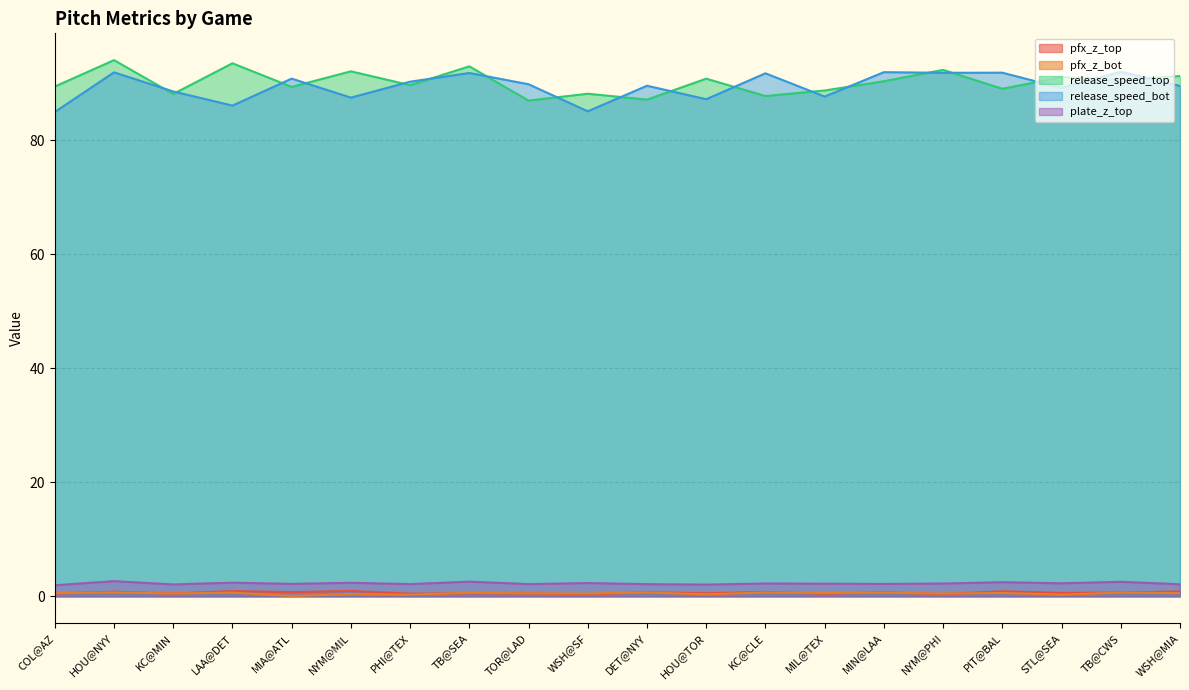

Which has a higher value, KC@MIN or HOU@TOR?

HOU@TOR